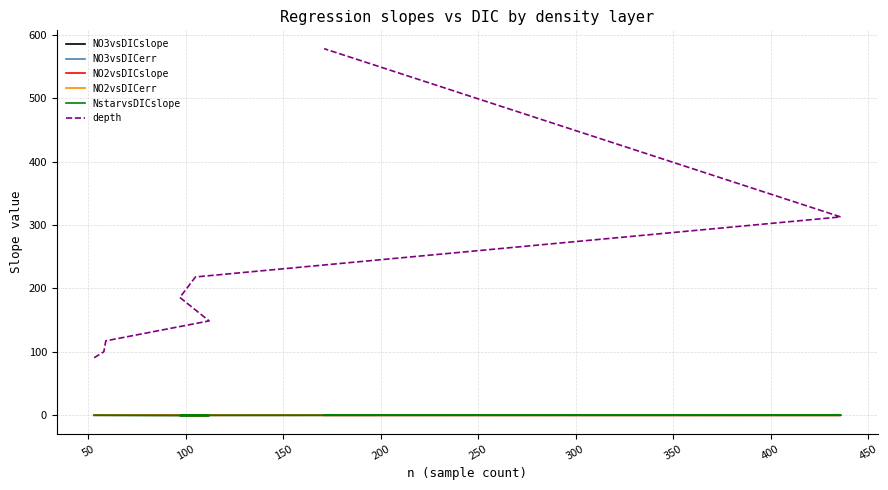

True or false: NO2vsDICslope and NO3vsDICslope cross at least once.

True